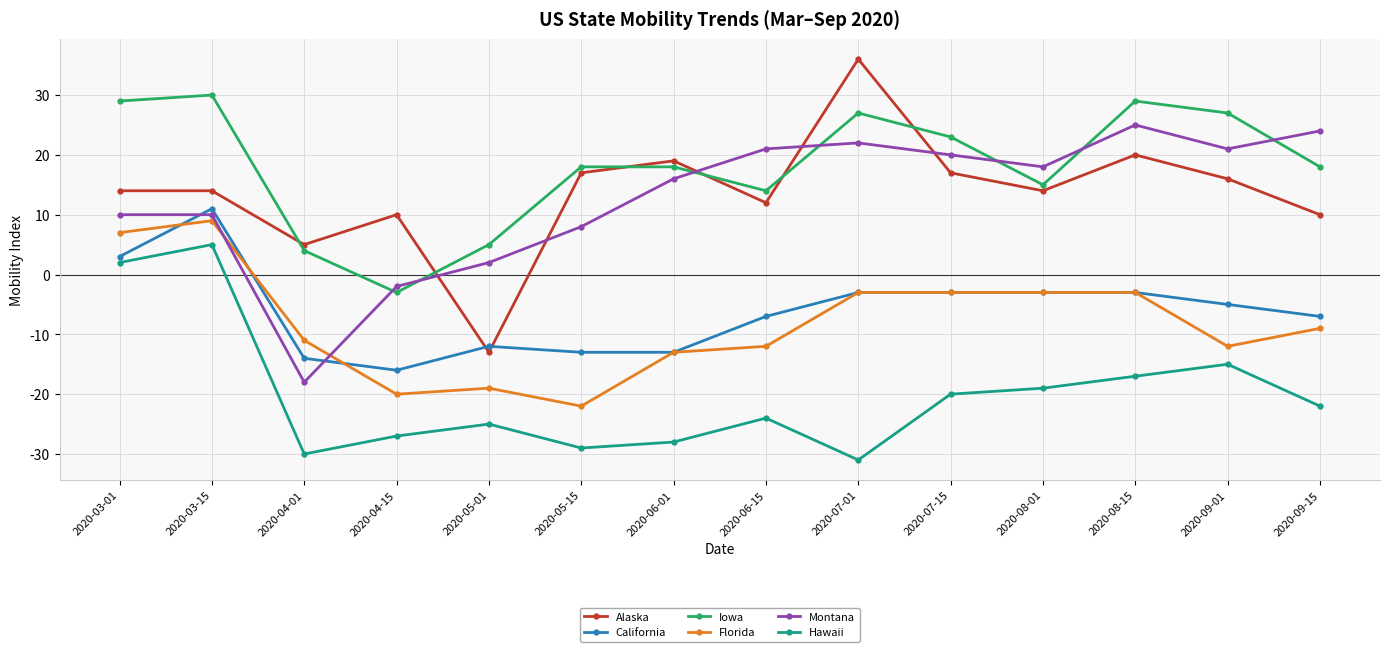

True or false: Iowa has more than 0 interior local peaks.

True